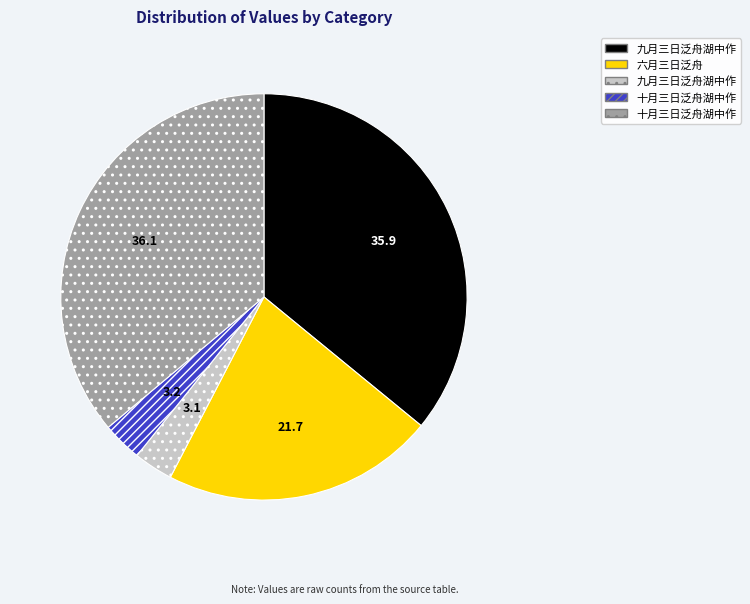

Is there a majority slice in this chart?

No